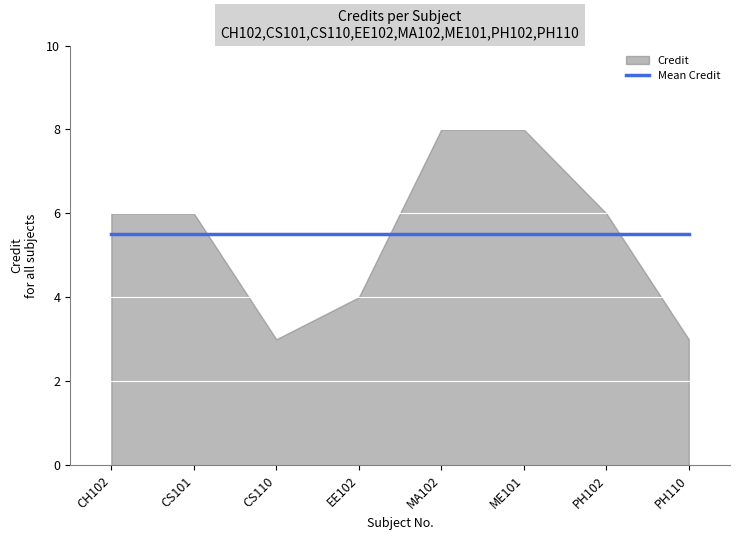

What is the greatest value displayed?

8